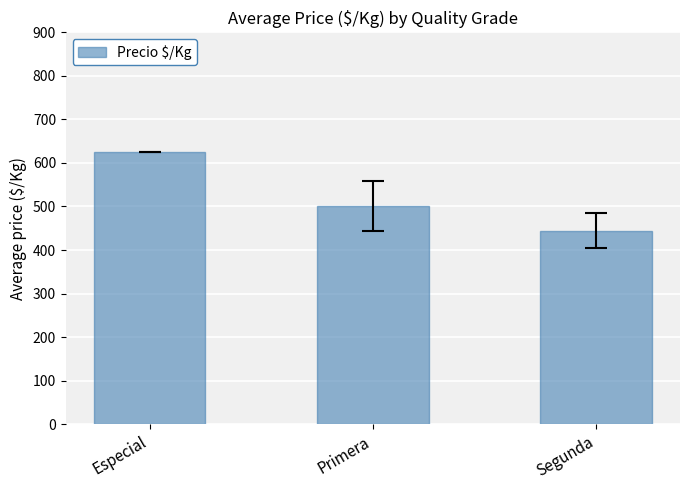

How many data points are less than 501?

1